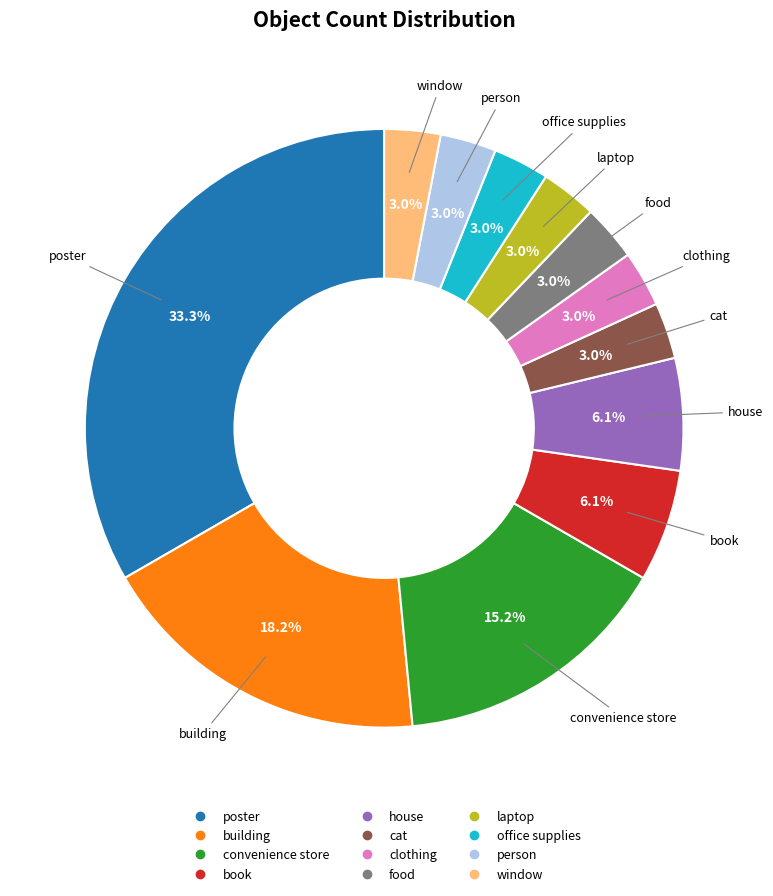

To the nearest percent, what is the combined percentage of book and window?

9%